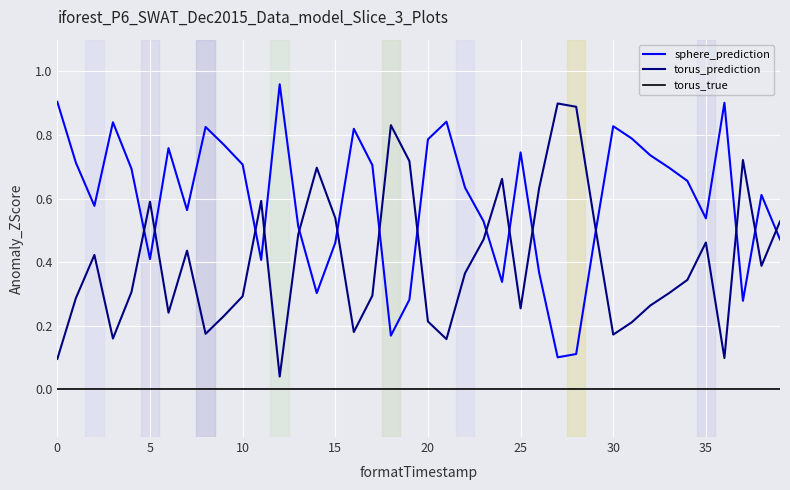

What is the difference between the maximum and minimum values in the torus_prediction series?

0.9